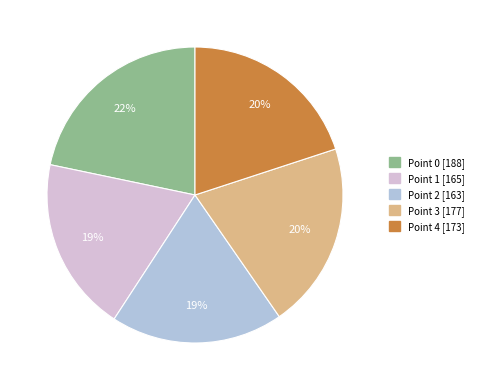

Do Point 0 and Point 1 together represent more than half of the pie?

No